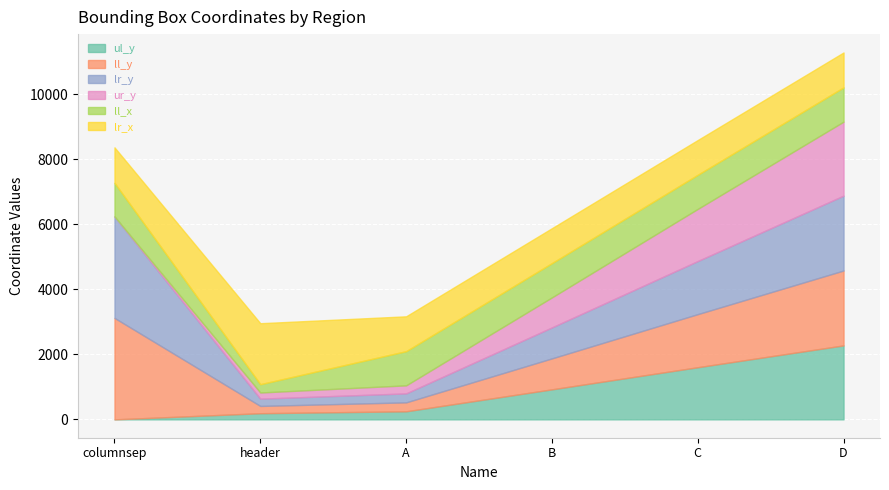

Reading left to right, list all the values displayed in this chart.

ul_y: 0	189	248	923	1603	2274
ll_y: 3119	224	275	952	1632	2302
lr_y: 3119	224	275	952	1632	2302
ur_y: 0	189	248	923	1603	2274
ll_x: 1033	255	1050	1053	1048	1053
lr_x: 1091	1875	1072	1074	1069	1074